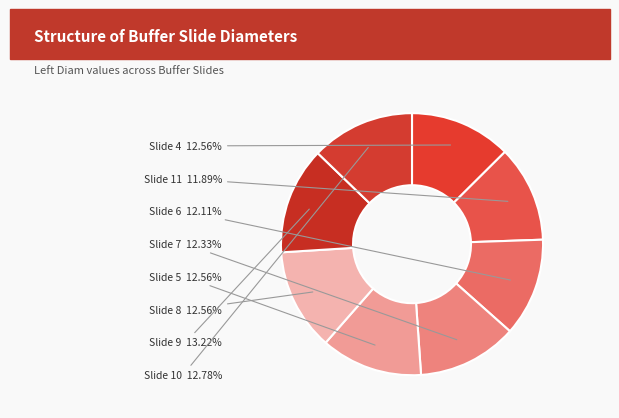

Count the number of slices in the pie.

8